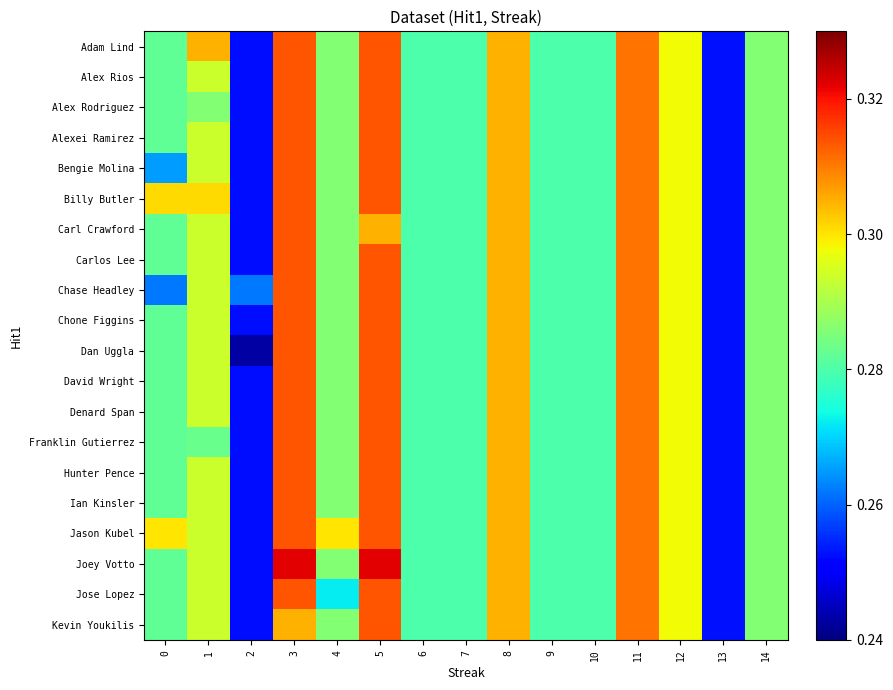

Reading left to right, transcribe all the data shown in this chart.

row_0: 0.3	0.3	0.3	0.3	0.3	0.3	0.3	0.3	0.3	0.3	0.3	0.3	0.3	0.3	0.3
row_1: 0.3	0.3	0.3	0.3	0.3	0.3	0.3	0.3	0.3	0.3	0.3	0.3	0.3	0.3	0.3
row_2: 0.3	0.3	0.3	0.3	0.3	0.3	0.3	0.3	0.3	0.3	0.3	0.3	0.3	0.3	0.3
row_3: 0.3	0.3	0.3	0.3	0.3	0.3	0.3	0.3	0.3	0.3	0.3	0.3	0.3	0.3	0.3
row_4: 0.3	0.3	0.3	0.3	0.3	0.3	0.3	0.3	0.3	0.3	0.3	0.3	0.3	0.3	0.3
row_5: 0.3	0.3	0.3	0.3	0.3	0.3	0.3	0.3	0.3	0.3	0.3	0.3	0.3	0.3	0.3
row_6: 0.3	0.3	0.3	0.3	0.3	0.3	0.3	0.3	0.3	0.3	0.3	0.3	0.3	0.3	0.3
row_7: 0.3	0.3	0.3	0.3	0.3	0.3	0.3	0.3	0.3	0.3	0.3	0.3	0.3	0.3	0.3
row_8: 0.3	0.3	0.3	0.3	0.3	0.3	0.3	0.3	0.3	0.3	0.3	0.3	0.3	0.3	0.3
row_9: 0.3	0.3	0.3	0.3	0.3	0.3	0.3	0.3	0.3	0.3	0.3	0.3	0.3	0.3	0.3
row_10: 0.3	0.3	0.2	0.3	0.3	0.3	0.3	0.3	0.3	0.3	0.3	0.3	0.3	0.3	0.3
row_11: 0.3	0.3	0.3	0.3	0.3	0.3	0.3	0.3	0.3	0.3	0.3	0.3	0.3	0.3	0.3
row_12: 0.3	0.3	0.3	0.3	0.3	0.3	0.3	0.3	0.3	0.3	0.3	0.3	0.3	0.3	0.3
row_13: 0.3	0.3	0.3	0.3	0.3	0.3	0.3	0.3	0.3	0.3	0.3	0.3	0.3	0.3	0.3
row_14: 0.3	0.3	0.3	0.3	0.3	0.3	0.3	0.3	0.3	0.3	0.3	0.3	0.3	0.3	0.3
row_15: 0.3	0.3	0.3	0.3	0.3	0.3	0.3	0.3	0.3	0.3	0.3	0.3	0.3	0.3	0.3
row_16: 0.3	0.3	0.3	0.3	0.3	0.3	0.3	0.3	0.3	0.3	0.3	0.3	0.3	0.3	0.3
row_17: 0.3	0.3	0.3	0.3	0.3	0.3	0.3	0.3	0.3	0.3	0.3	0.3	0.3	0.3	0.3
row_18: 0.3	0.3	0.3	0.3	0.3	0.3	0.3	0.3	0.3	0.3	0.3	0.3	0.3	0.3	0.3
row_19: 0.3	0.3	0.3	0.3	0.3	0.3	0.3	0.3	0.3	0.3	0.3	0.3	0.3	0.3	0.3